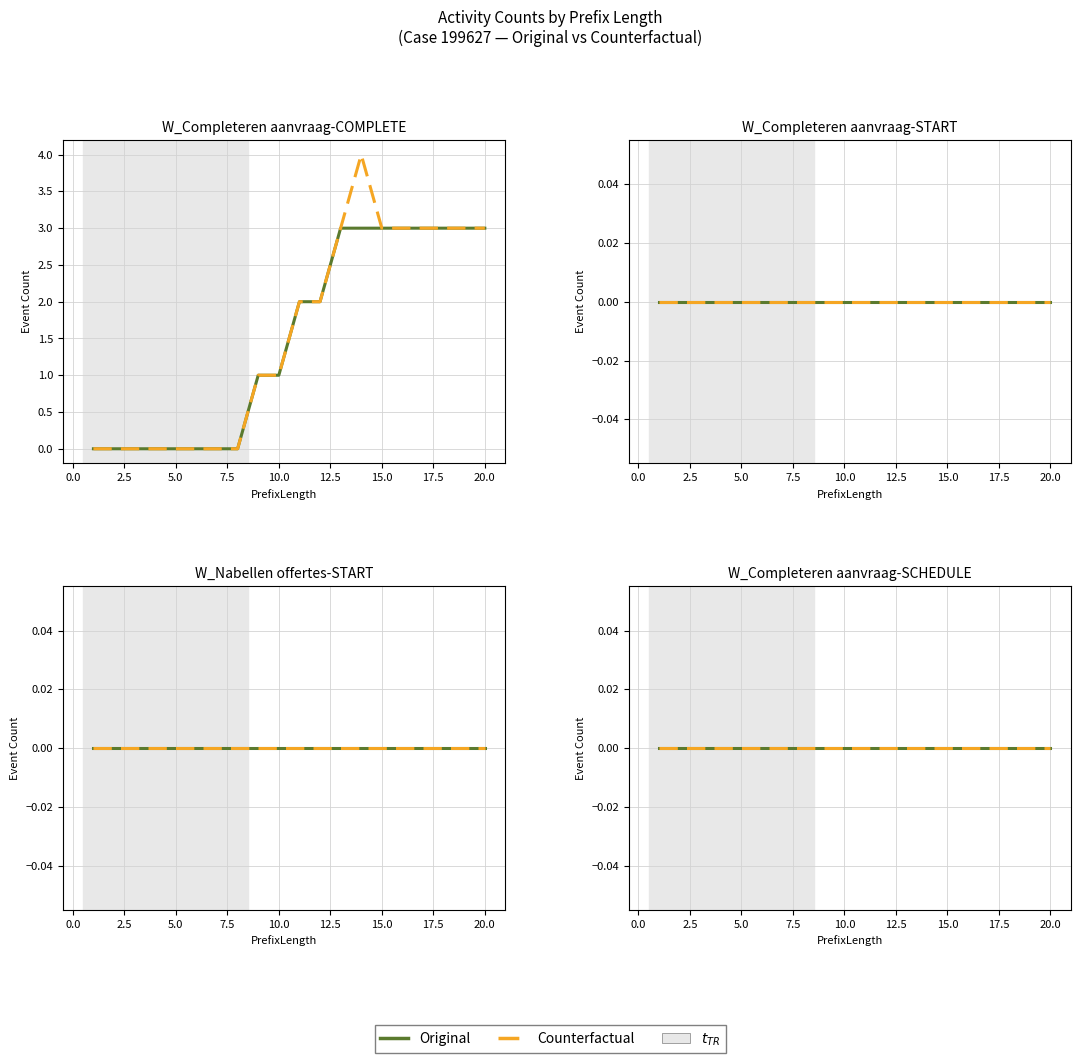

Is this an area chart (filled region under the line)?

No